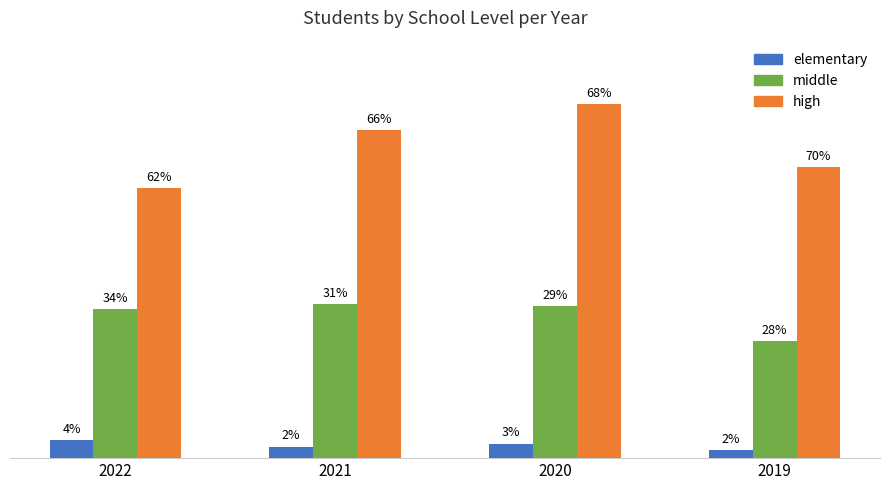

Between 2019 and 2020, which is larger?

2020